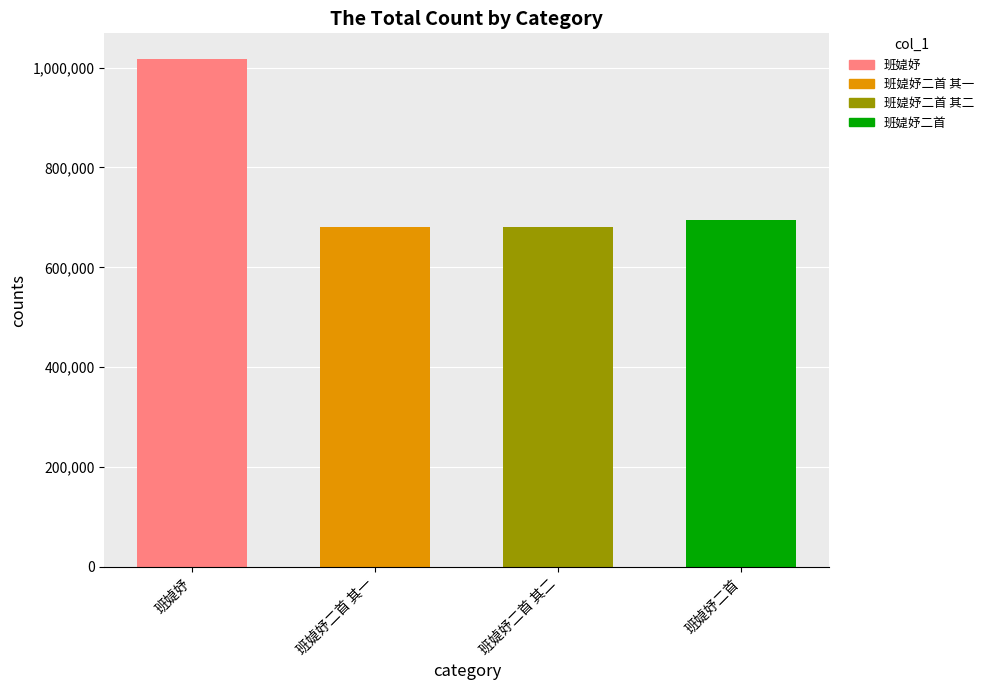

Between 班媫妤二首 and 班媫妤二首 其一, which is larger?

班媫妤二首